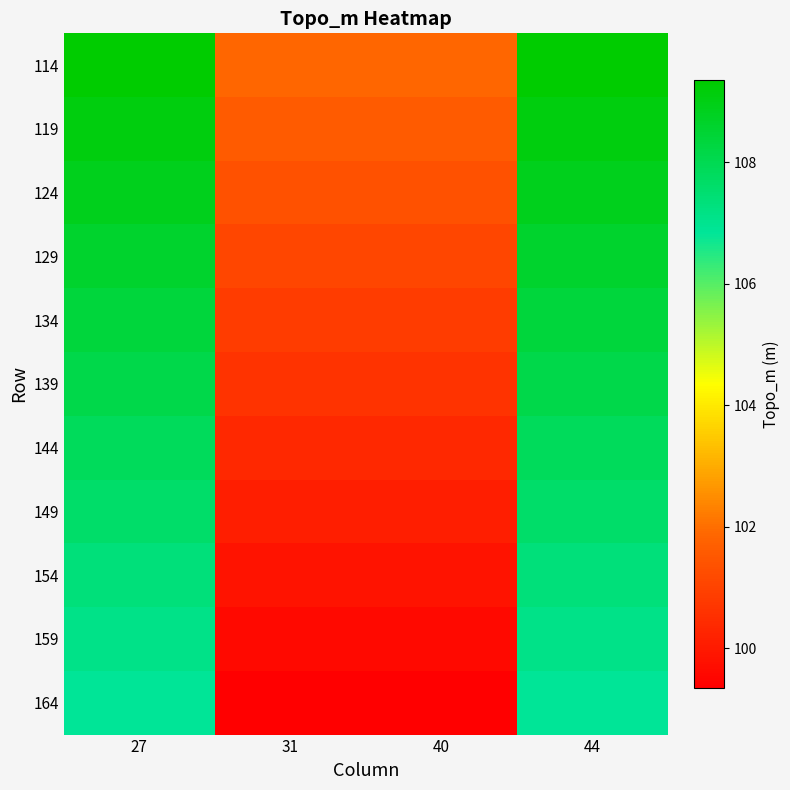

Which series changed the most between 31 and 44?

114